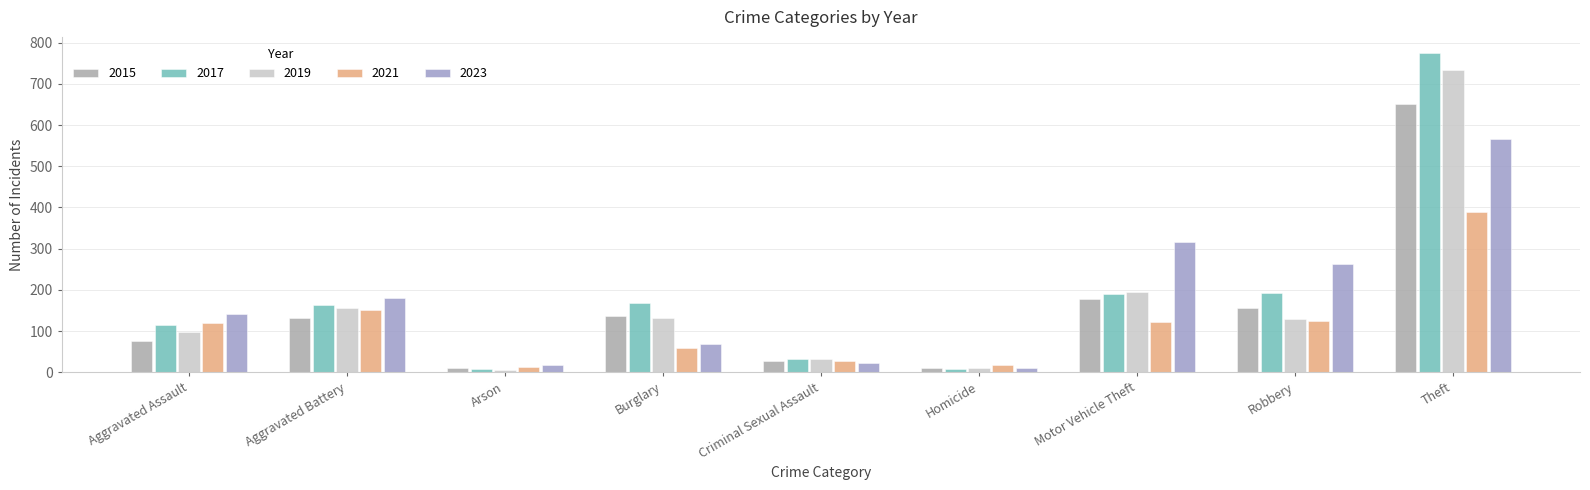

What is the label of the 7th bar from the right?

Arson